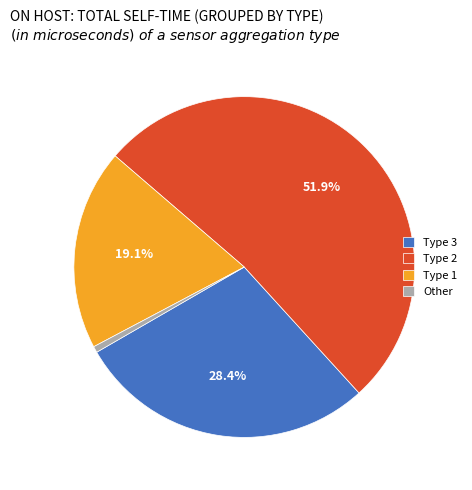

Rank the categories by value from lowest to highest.

Other, Type 1, Type 3, Type 2